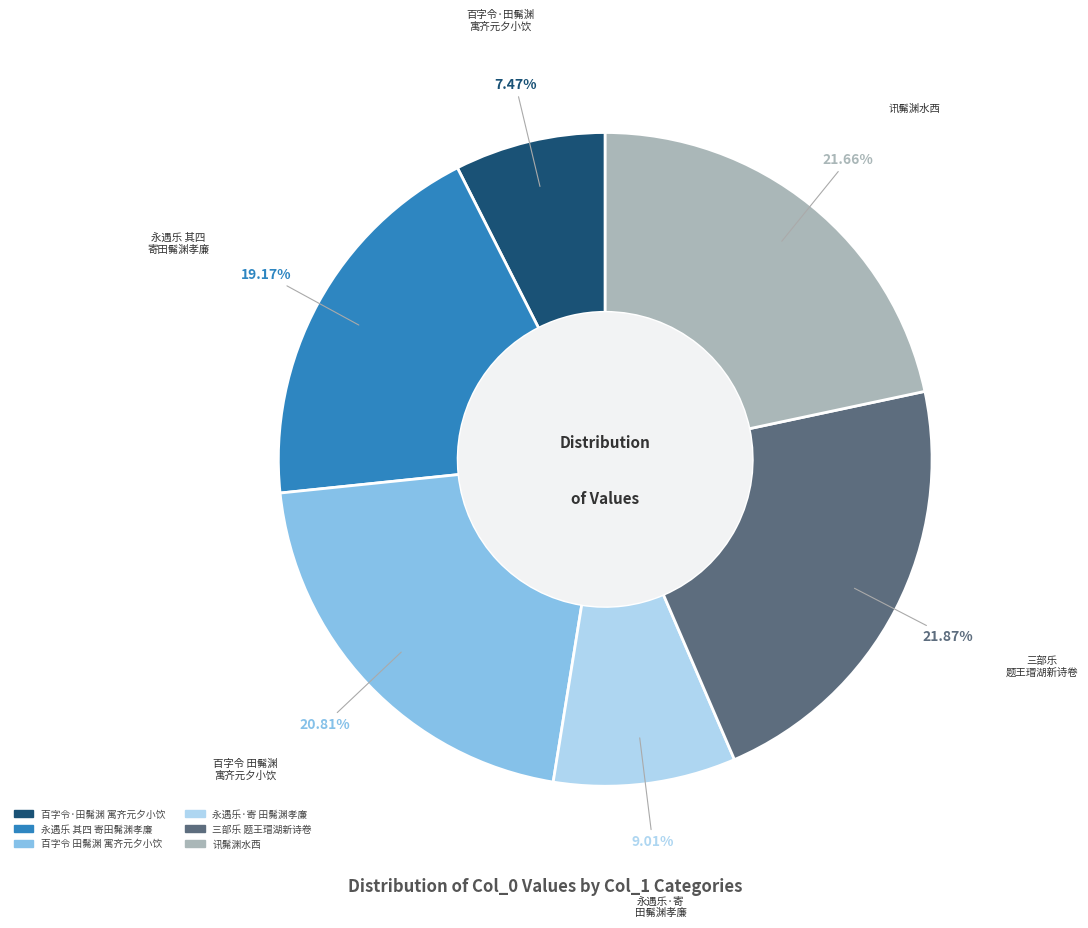

Count the number of slices in the pie.

6